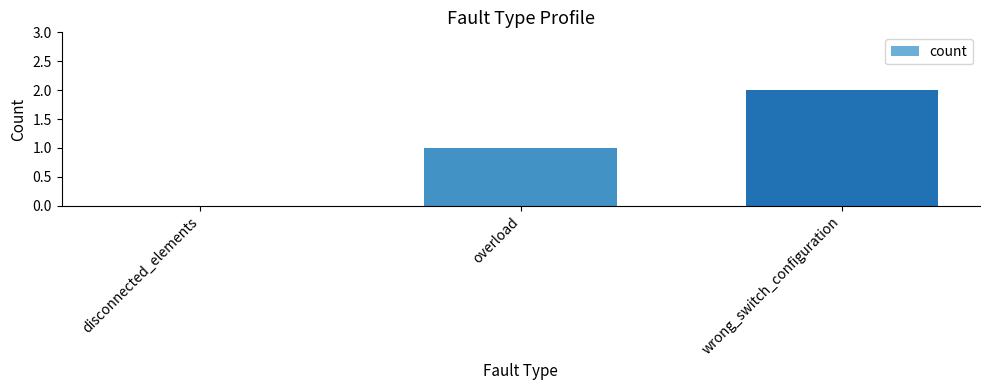

What is the sum of all values?

3